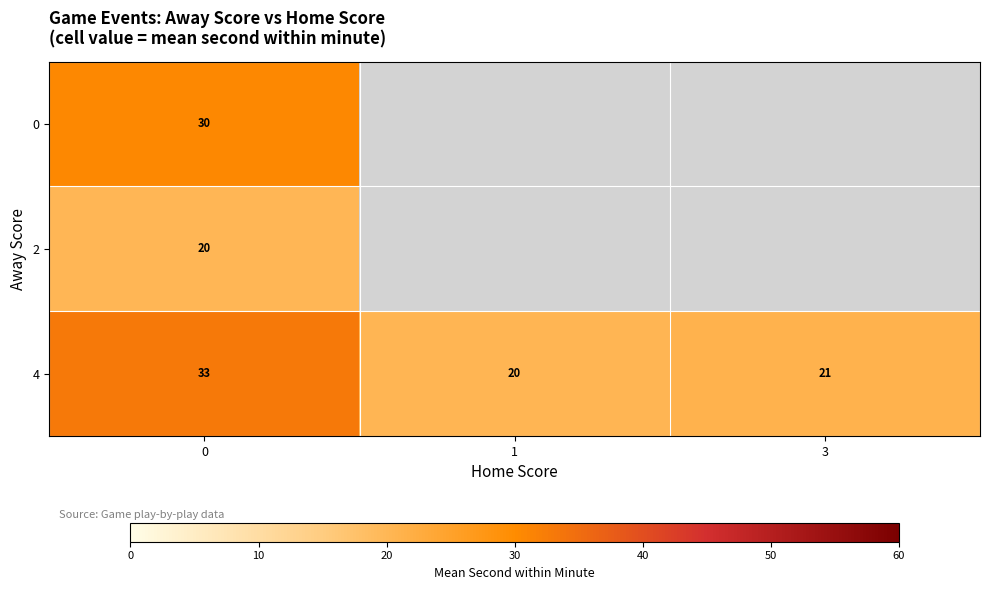

At how many categories does at least one series exceed 23?

1